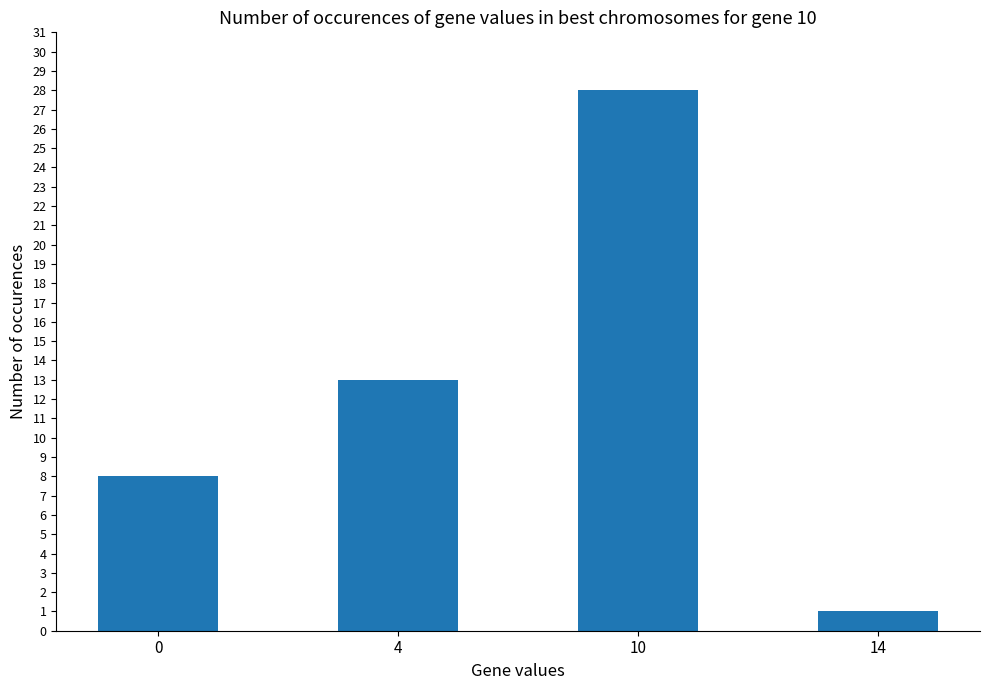

Rank the categories by value from highest to lowest.

10, 4, 0, 14